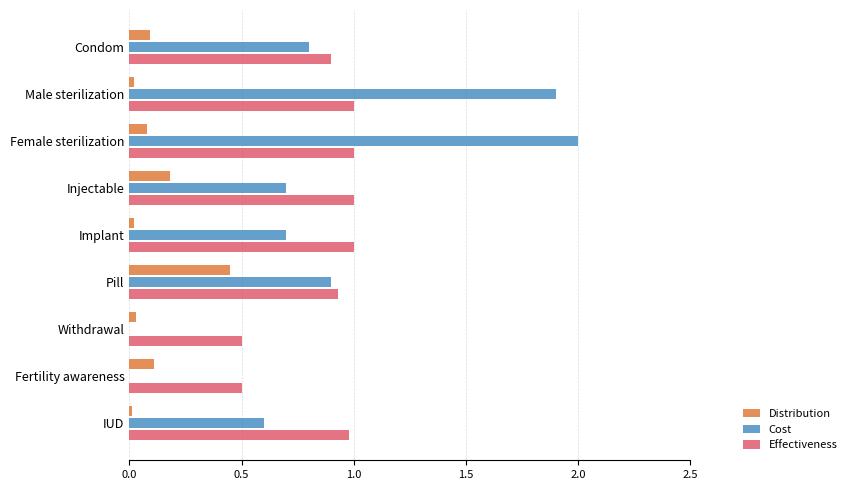

What is the sum of the Effectiveness values at Pill and Fertility awareness?

1.4